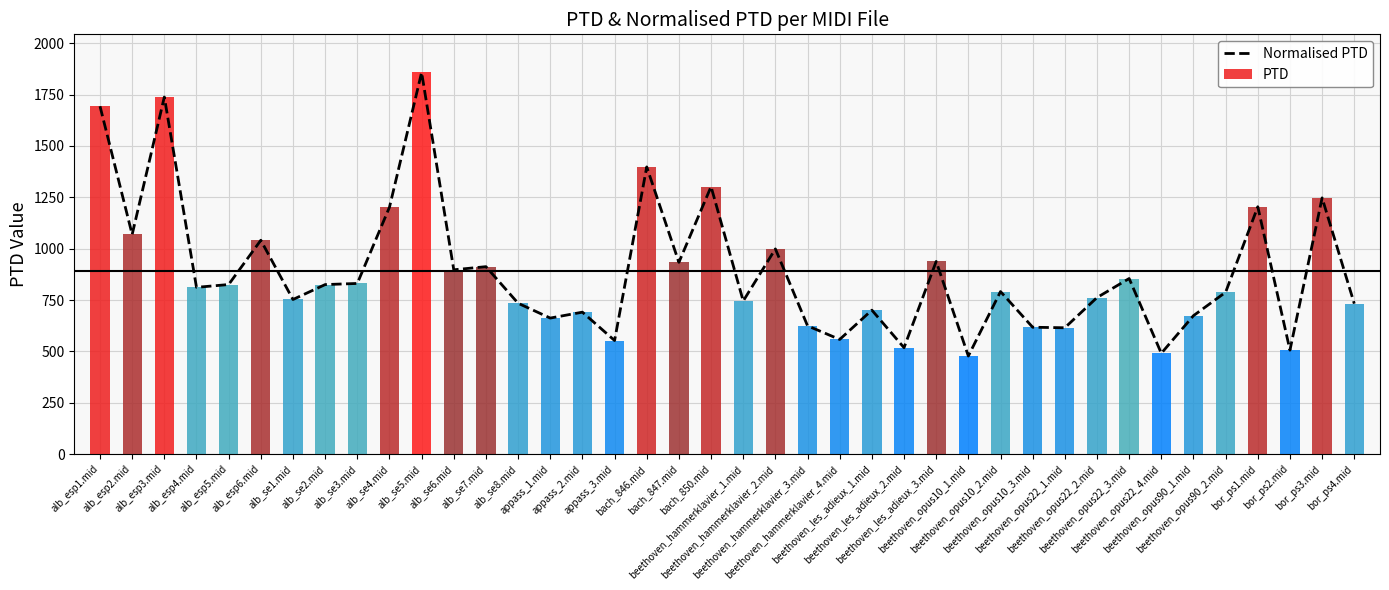

Between beethoven_opus90_1.mid and beethoven_les_adieux_2.mid, which is larger?

beethoven_opus90_1.mid